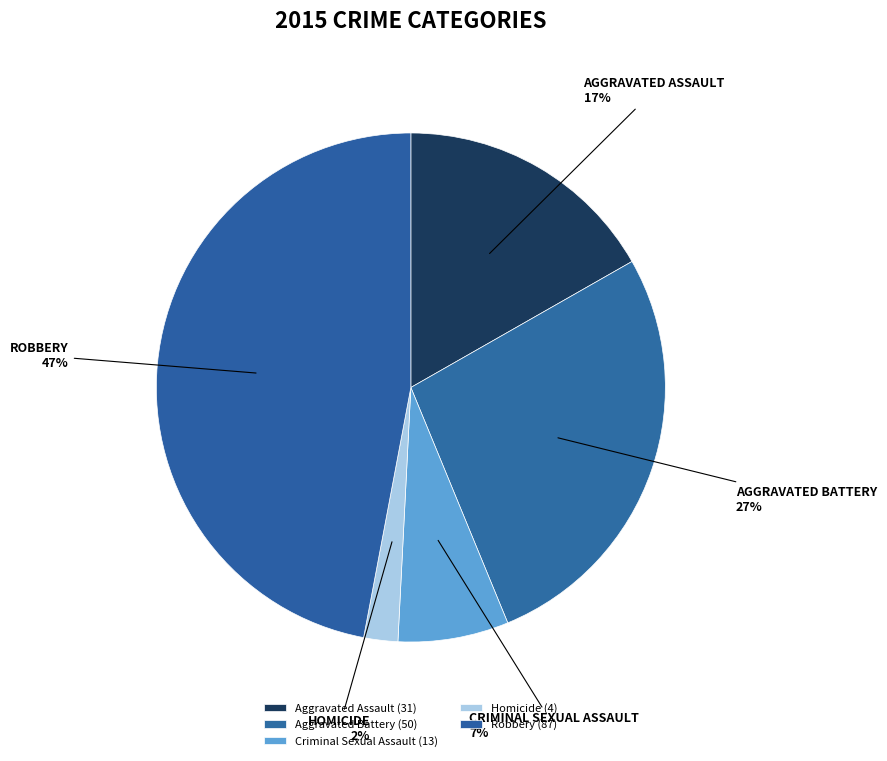

What is the total percentage of Criminal Sexual Assault and Homicide?

9.2%